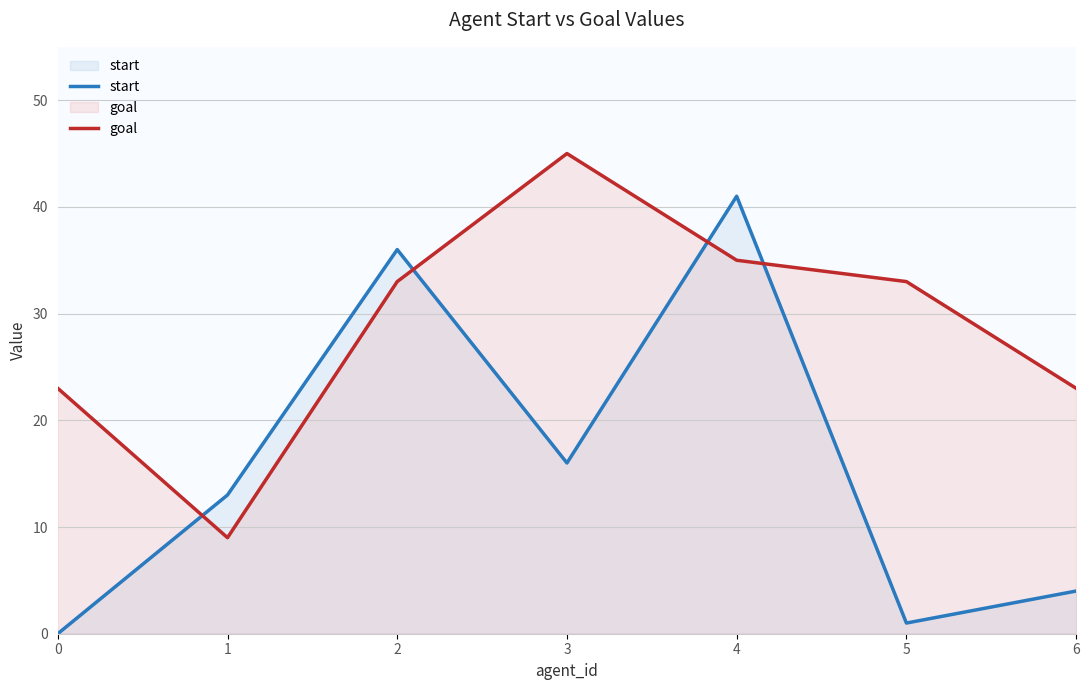

How many lines are shown in the chart?

2